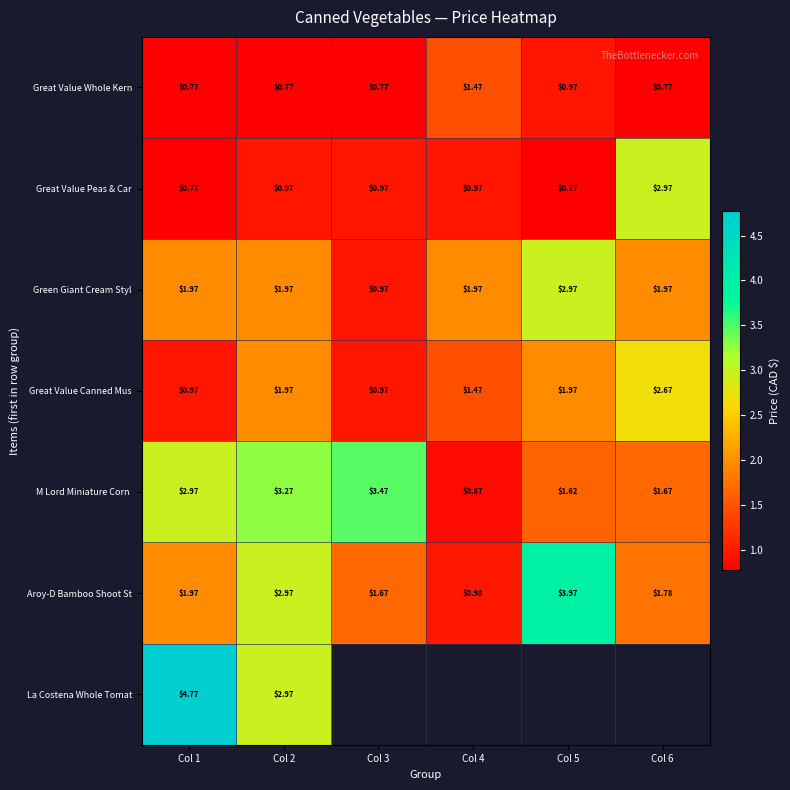

At which label is Great Value Whole Kern closest to 1?

Col 5